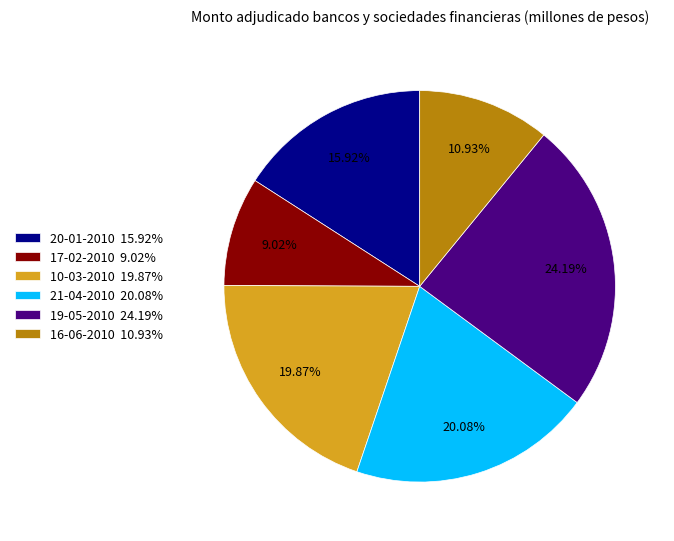

Combined, do 20-01-2010 and 16-06-2010 account for over 50%?

No